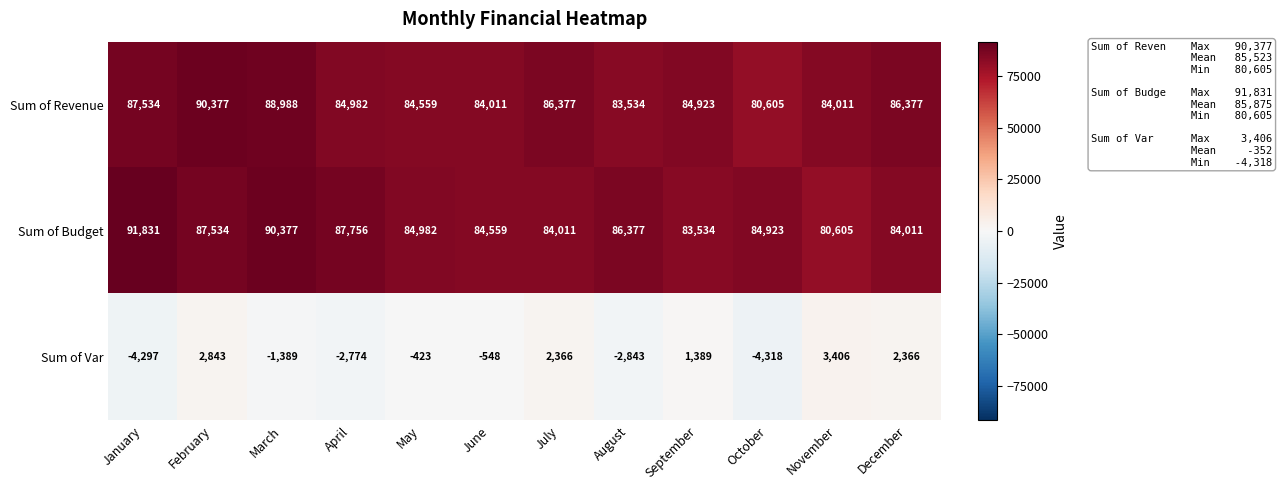

What is the difference between the Sum of Budget values at March and September?

6843